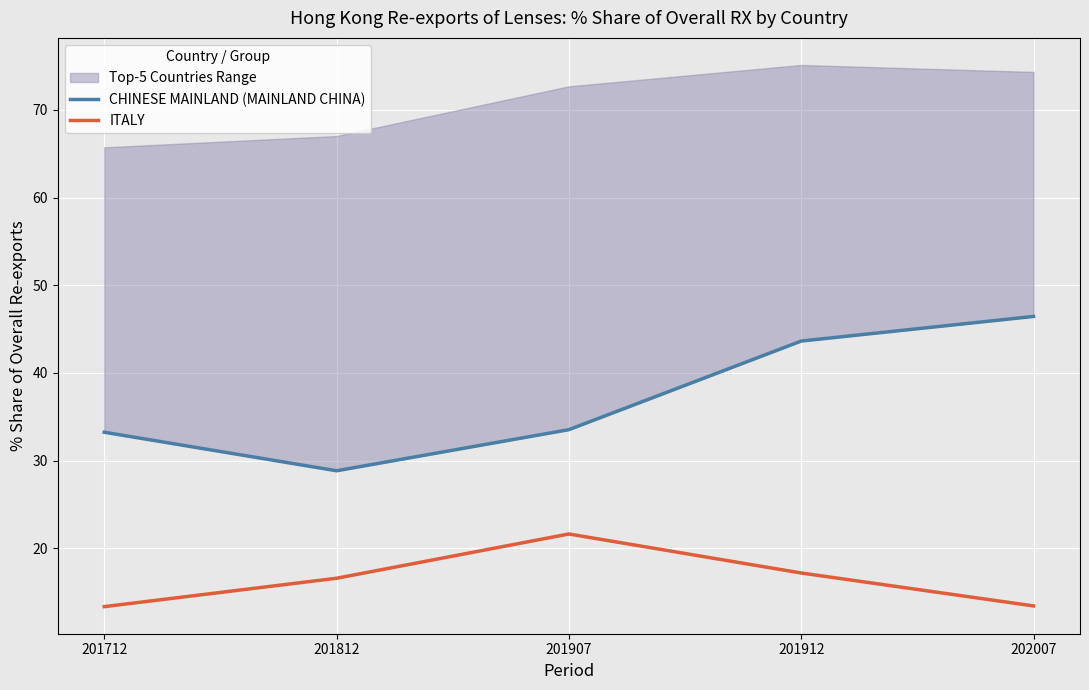

True or false: ITALY has a value of 12.4 at 201907.

False